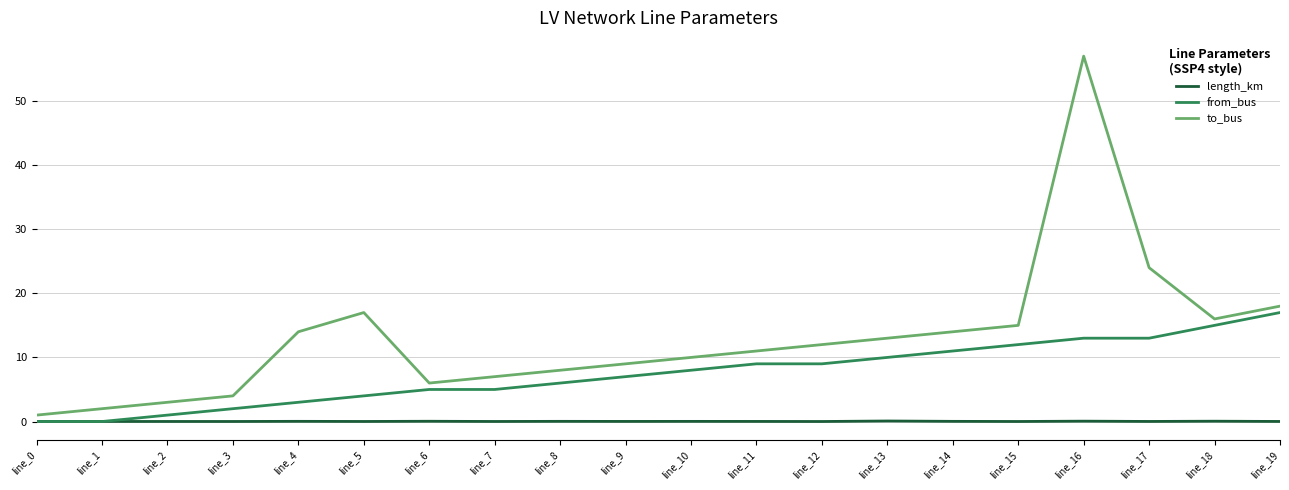

Which series has the largest range (max minus min)?

to_bus